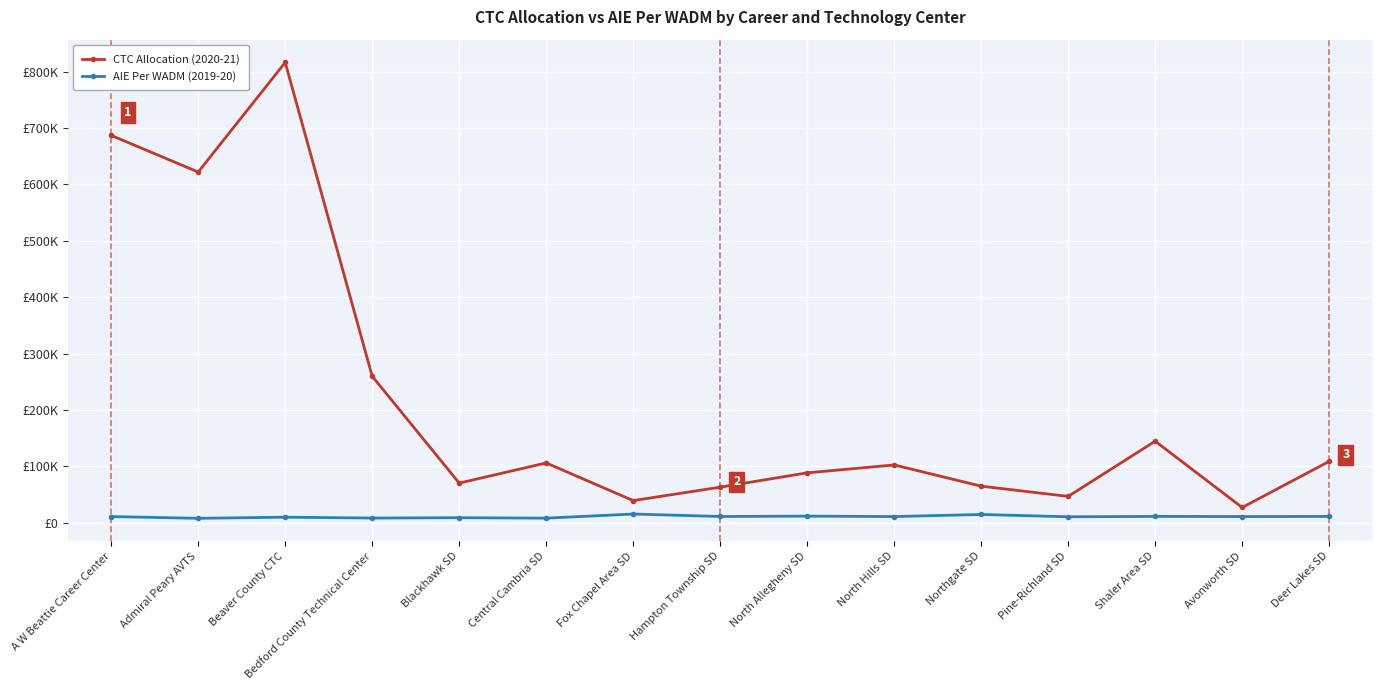

Which series changed the most between Bedford County Technical Center and Avonworth SD?

CTC Allocation (2020-21)